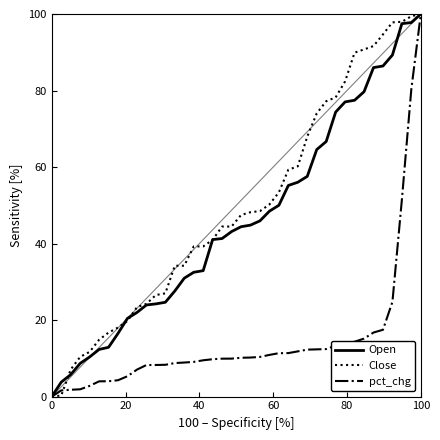

True or false: pct_chg and Close cross at least once.

True